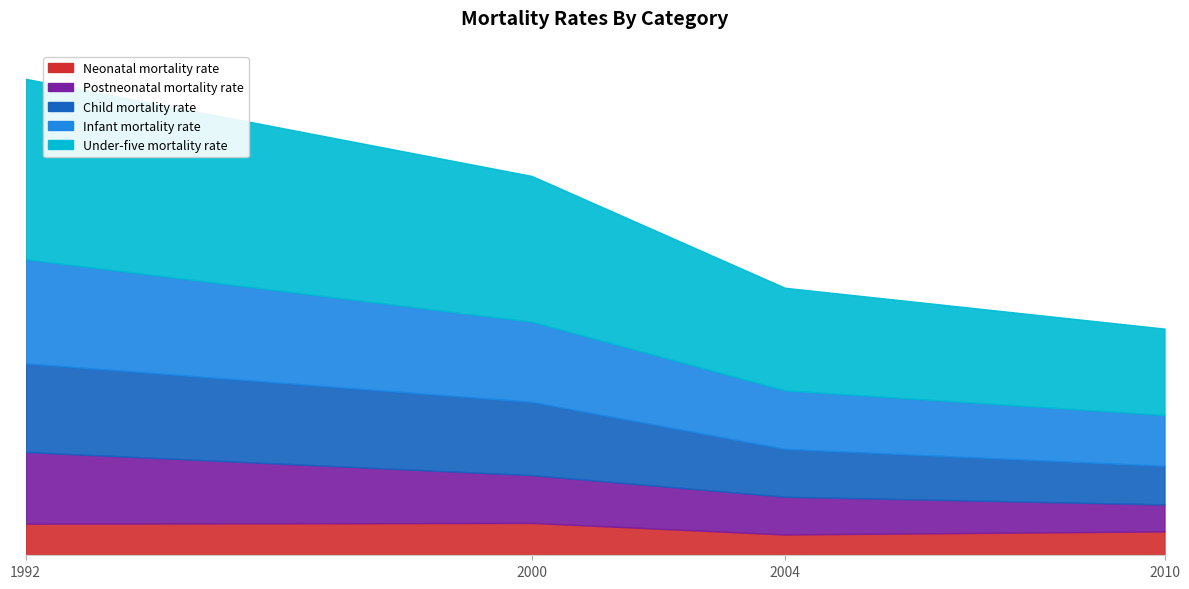

True or false: Child mortality rate and Neonatal mortality rate intersect in this chart.

False